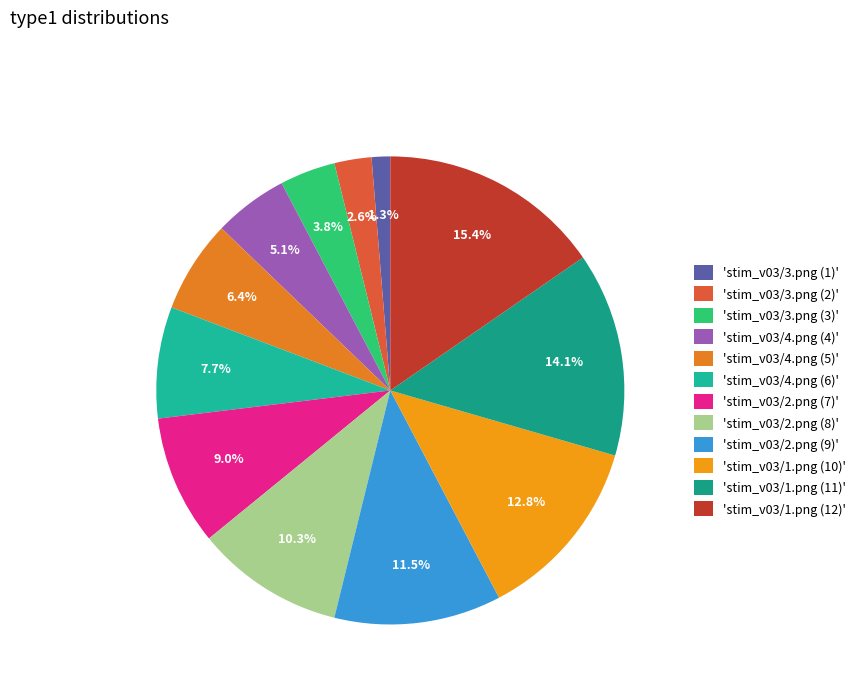

Count the number of slices in the pie.

12